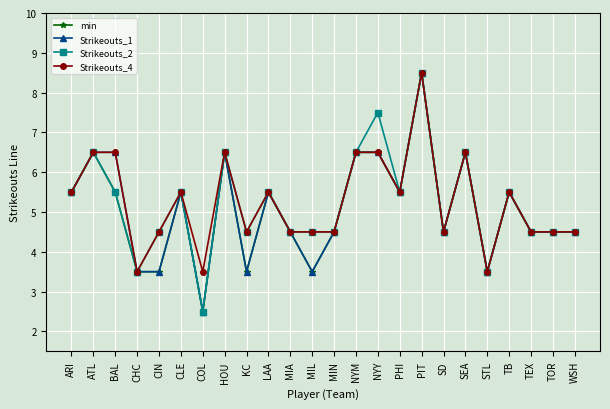

Does the chart display data point markers on the line(s)?

Yes